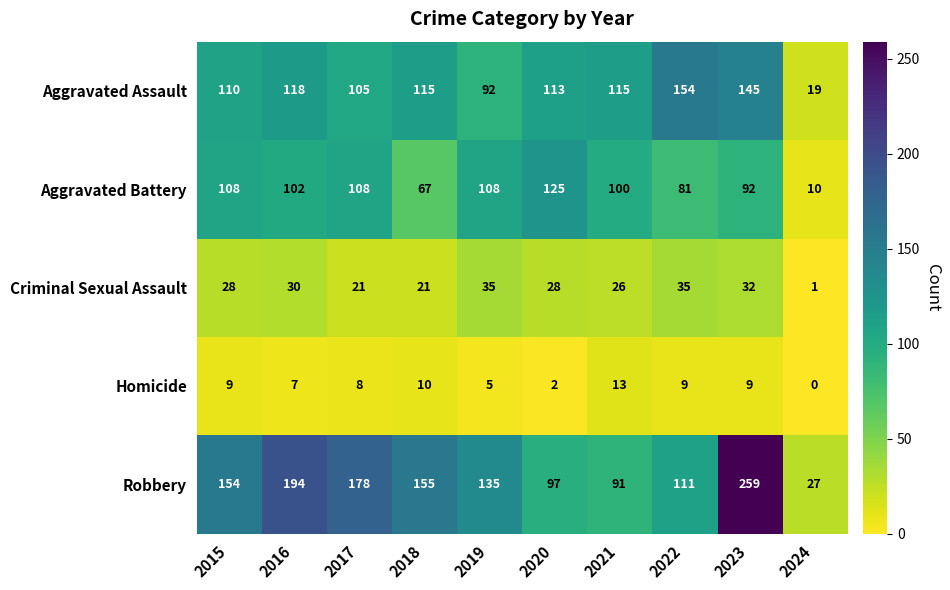

Rank the series at 2017 from highest to lowest value.

Robbery, Aggravated Battery, Aggravated Assault, Criminal Sexual Assault, Homicide